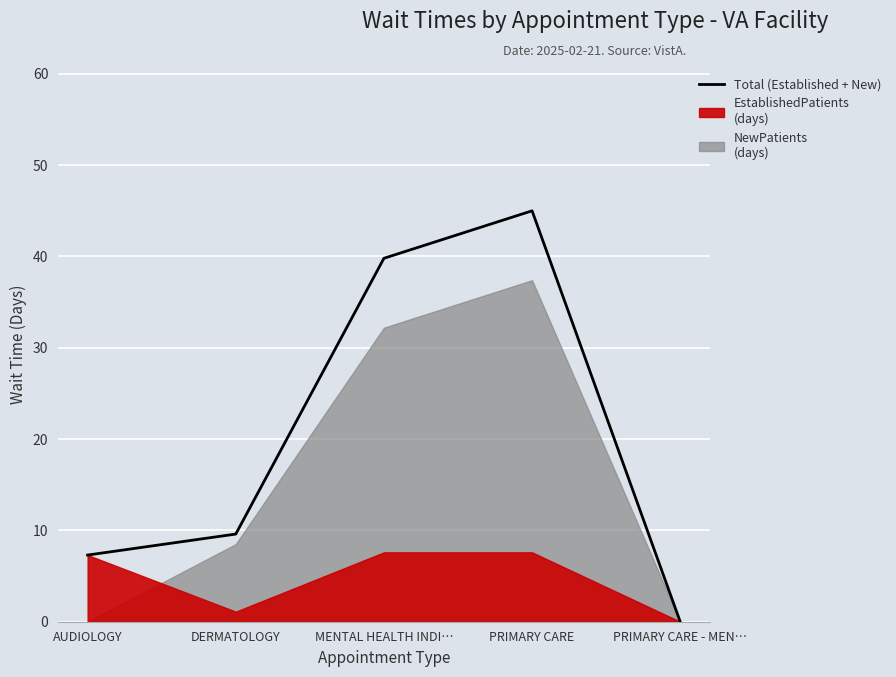

Between MENTAL HEALTH INDI… and PRIMARY CARE, which is larger?

PRIMARY CARE